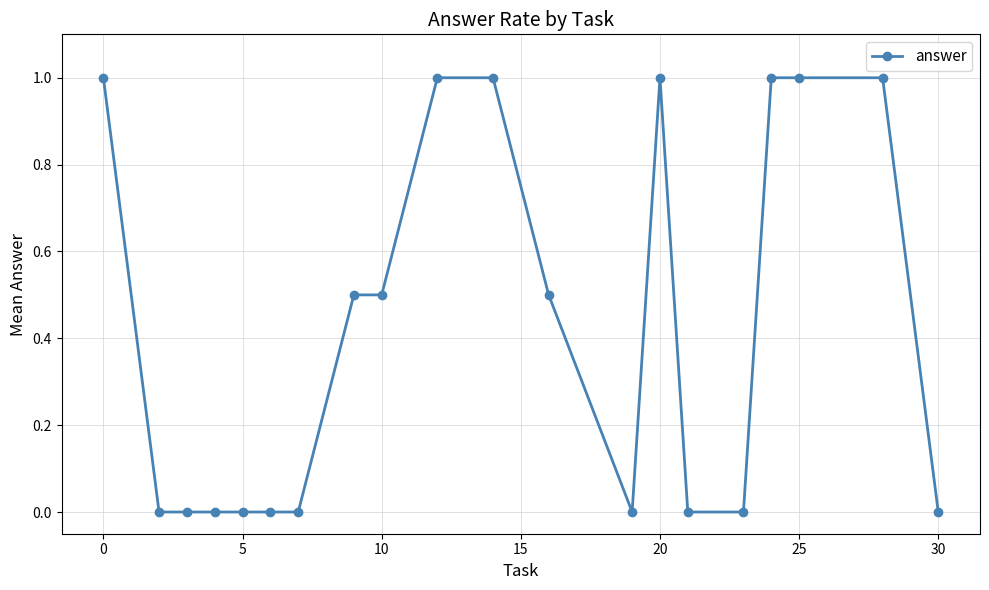

How many values are between 0 and 1?

20